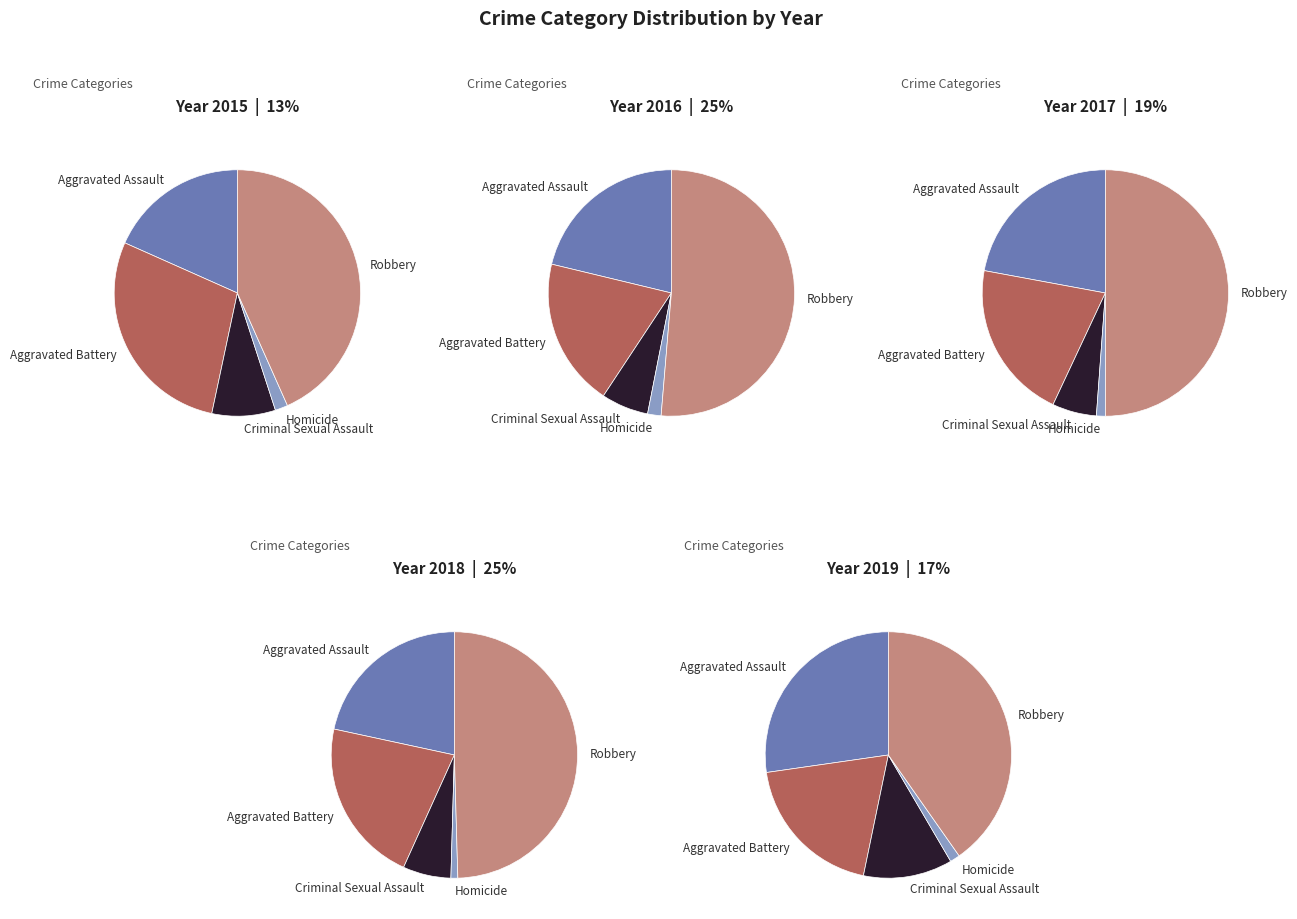

Does 2015 represent more than half of the total?

No